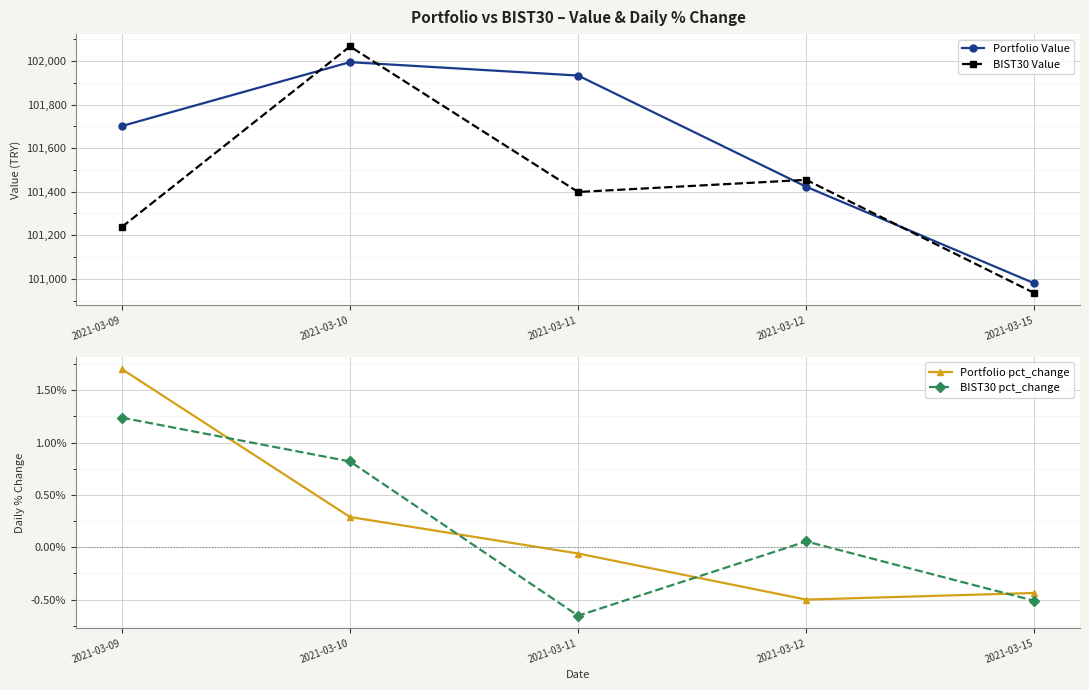

What is the difference between the Portfolio Value values at 2021-03-10 and 2021-03-12?

572.2